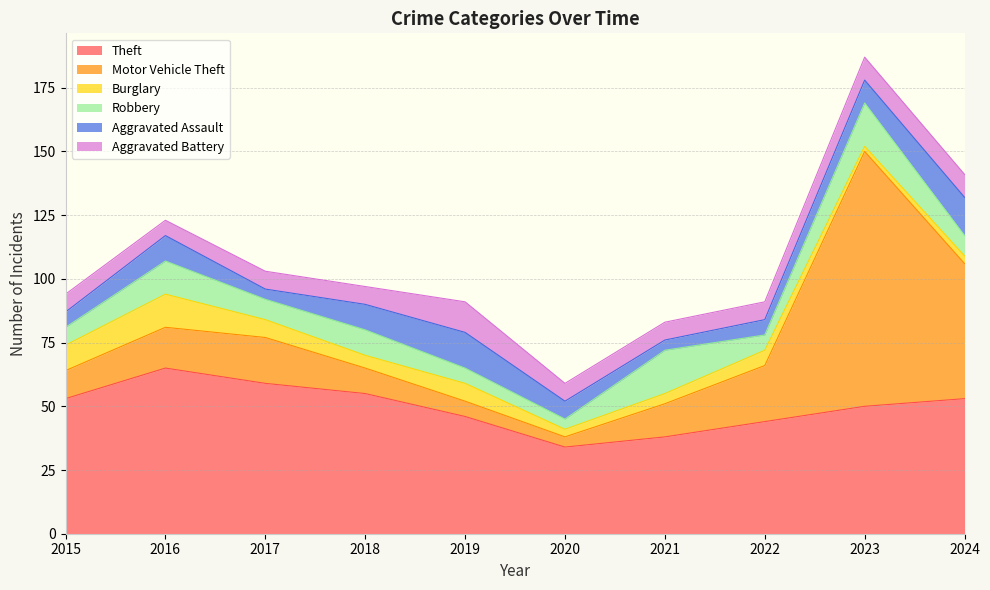

Is it true that Aggravated Battery equals 12 at 2021?

False